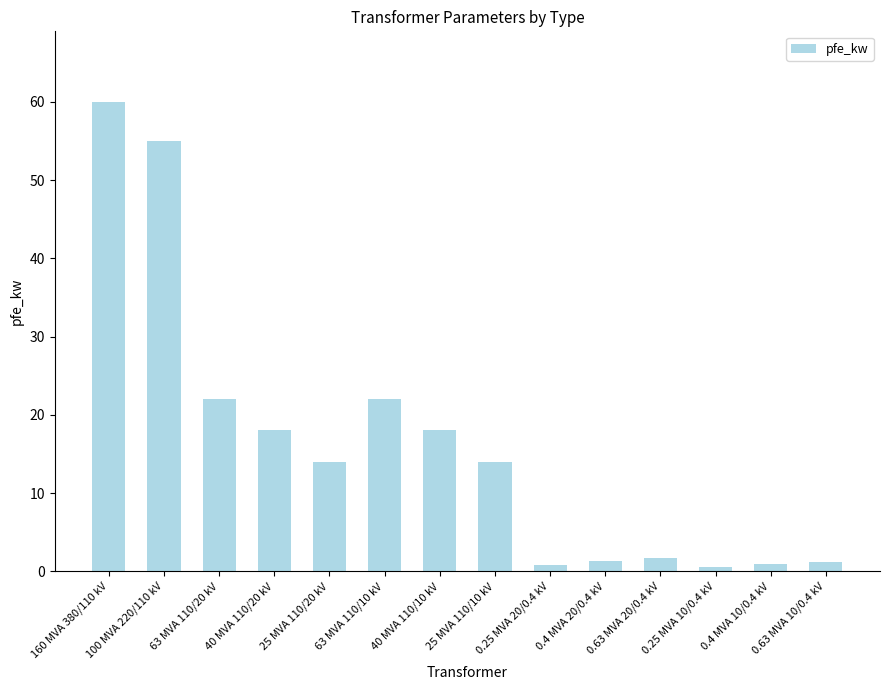

What is the sum of the values at 40 MVA 110/20 kV and 0.25 MVA 10/0.4 kV?

18.6